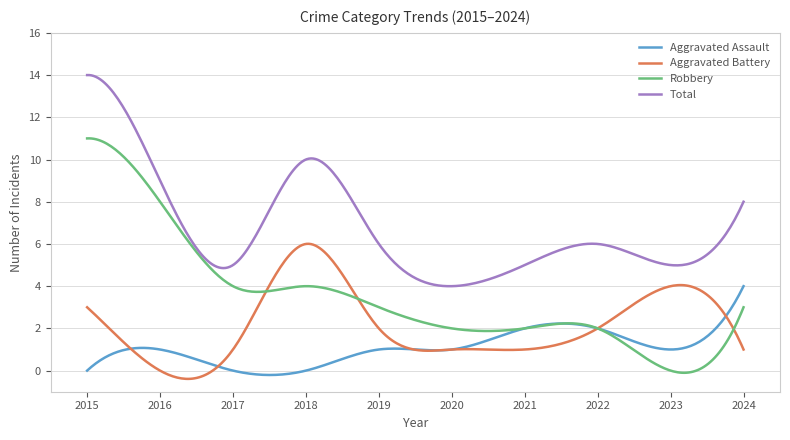

True or false: Aggravated Battery and Total cross at least once.

False